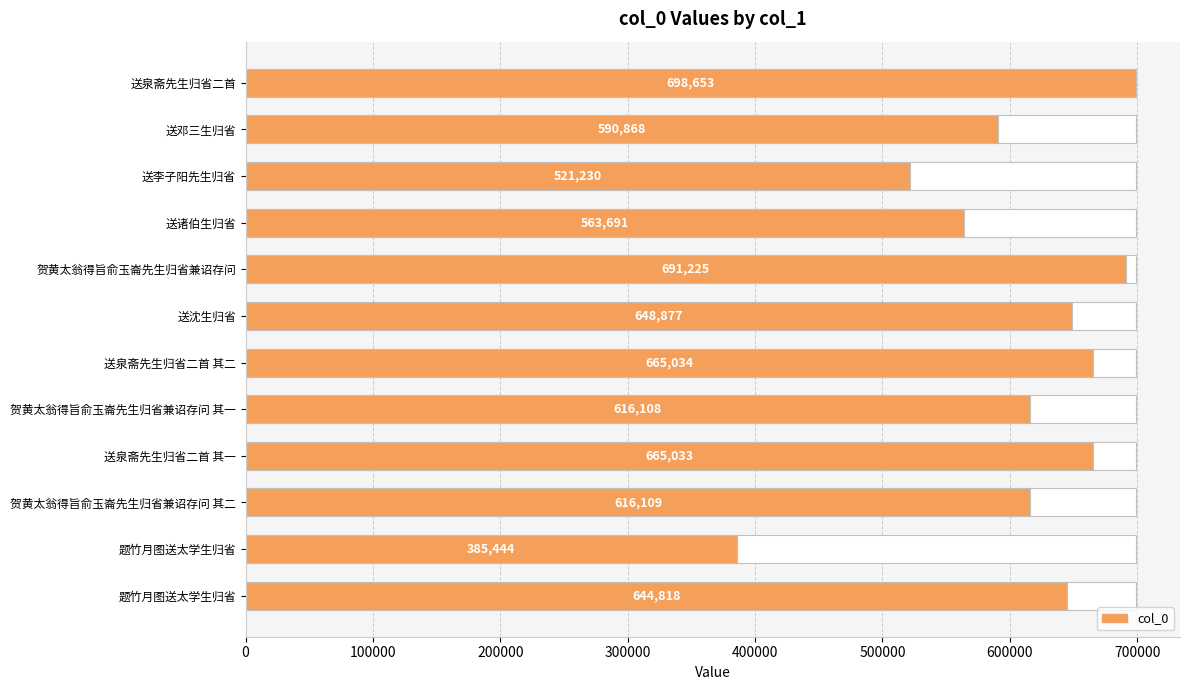

Reading left to right, list all the values displayed in this chart.

698653	590868	521230	563691	691225	648877	665034	616108	665033	616109	385444	644818